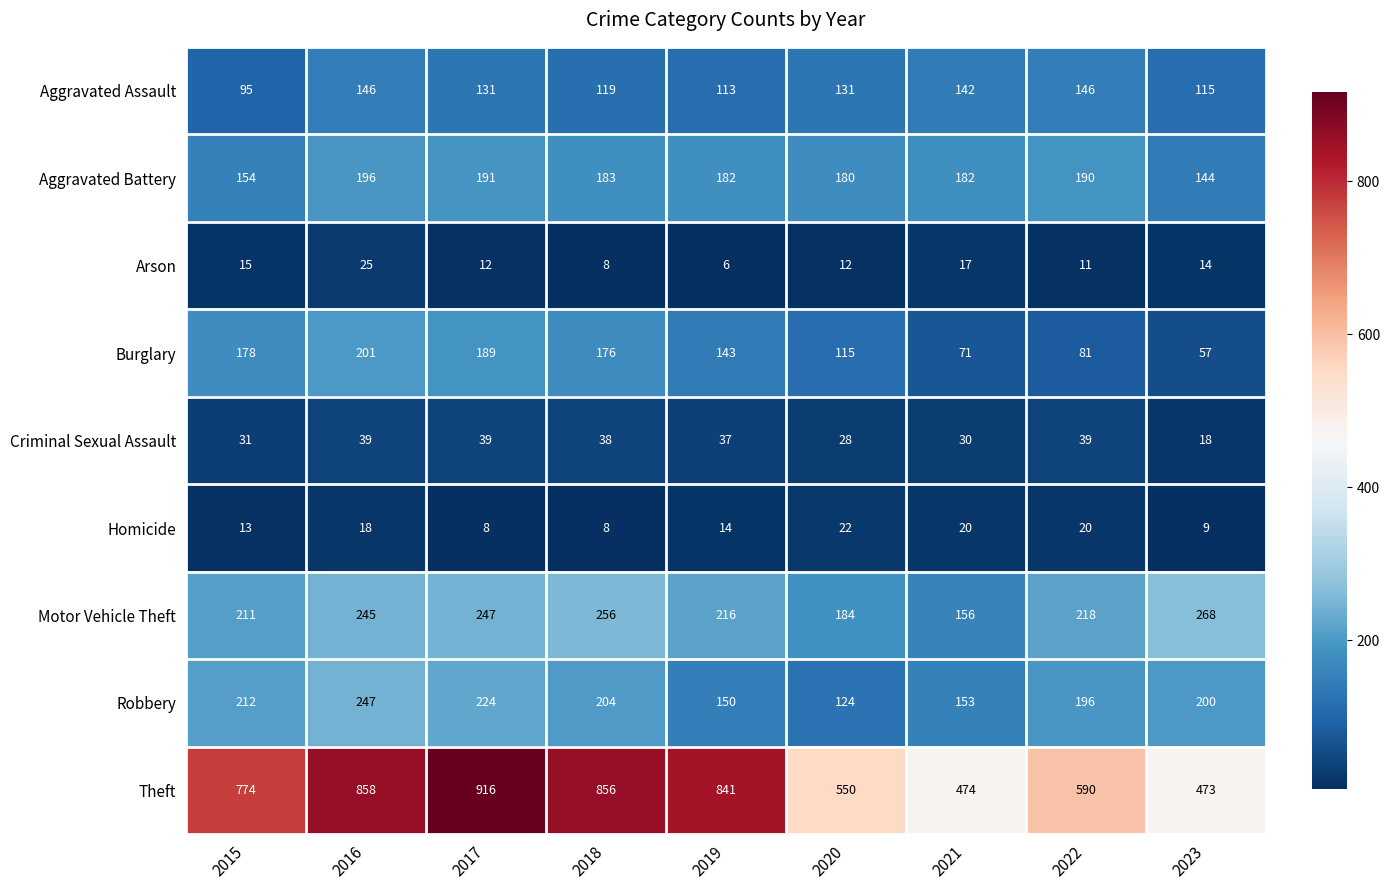

What is the total value across all series at 2021?

1245